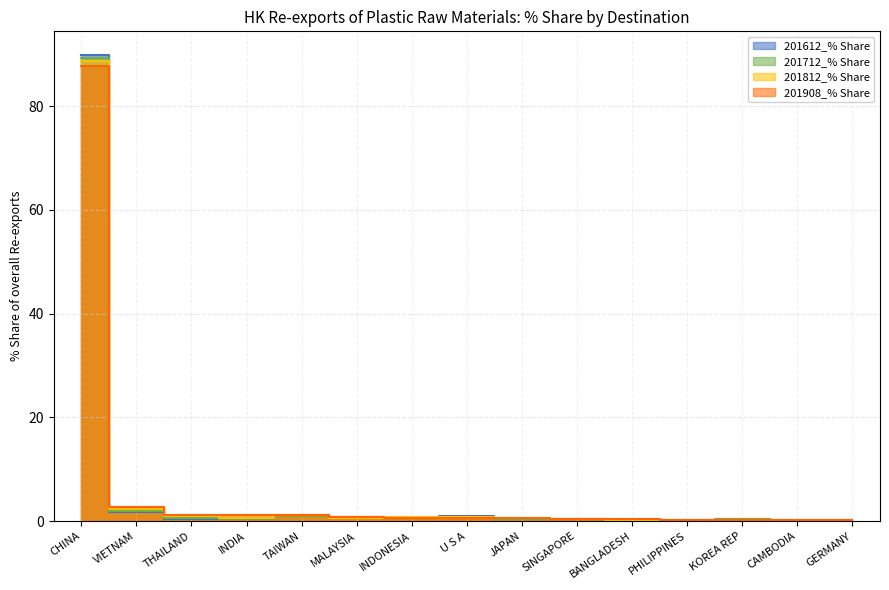

Rank the categories by 201712_% Share value from highest to lowest.

CHINA, VIETNAM, TAIWAN, U S A, MALAYSIA, INDONESIA, THAILAND, SINGAPORE, JAPAN, INDIA, KOREA REP, PHILIPPINES, BANGLADESH, CAMBODIA, GERMANY